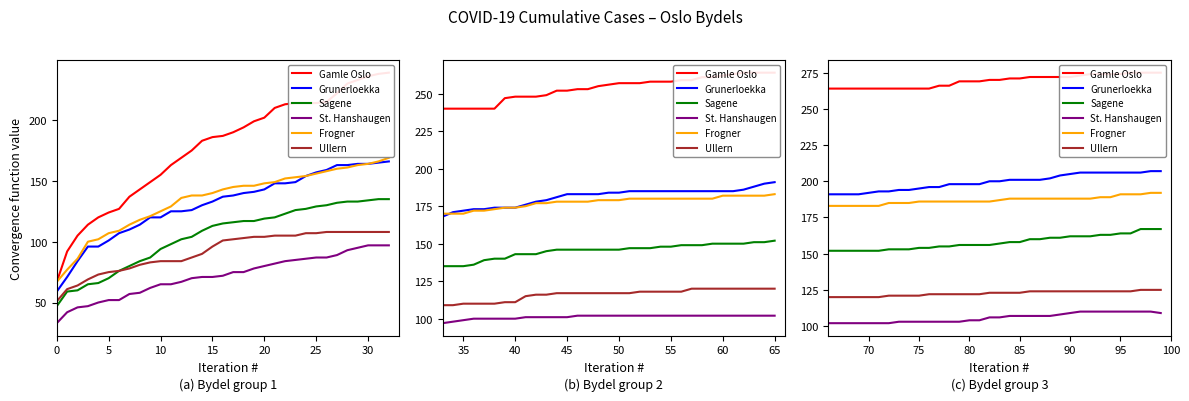

At how many categories does at least one series exceed 245?

34